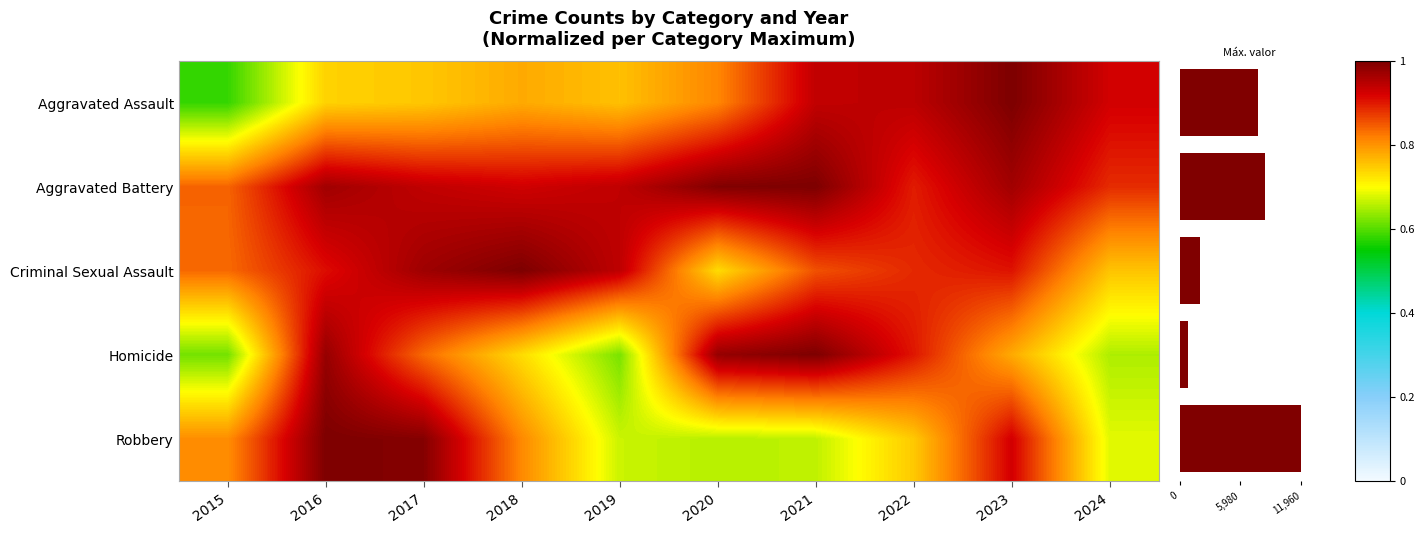

What is the sum of the Criminal Sexual Assault values at 2018 and 2016?

1.9